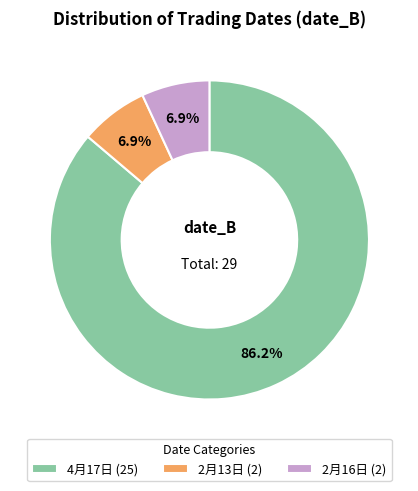

Between 2月16日 (2) and 4月17日 (25), which is larger?

4月17日 (25)